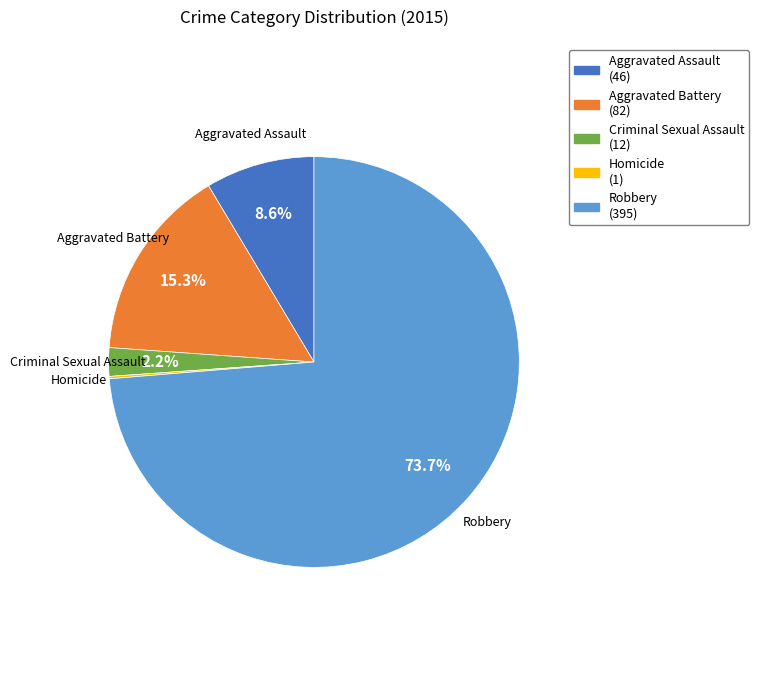

To the nearest percent, what is the difference between the largest and smallest slice percentages?

74%